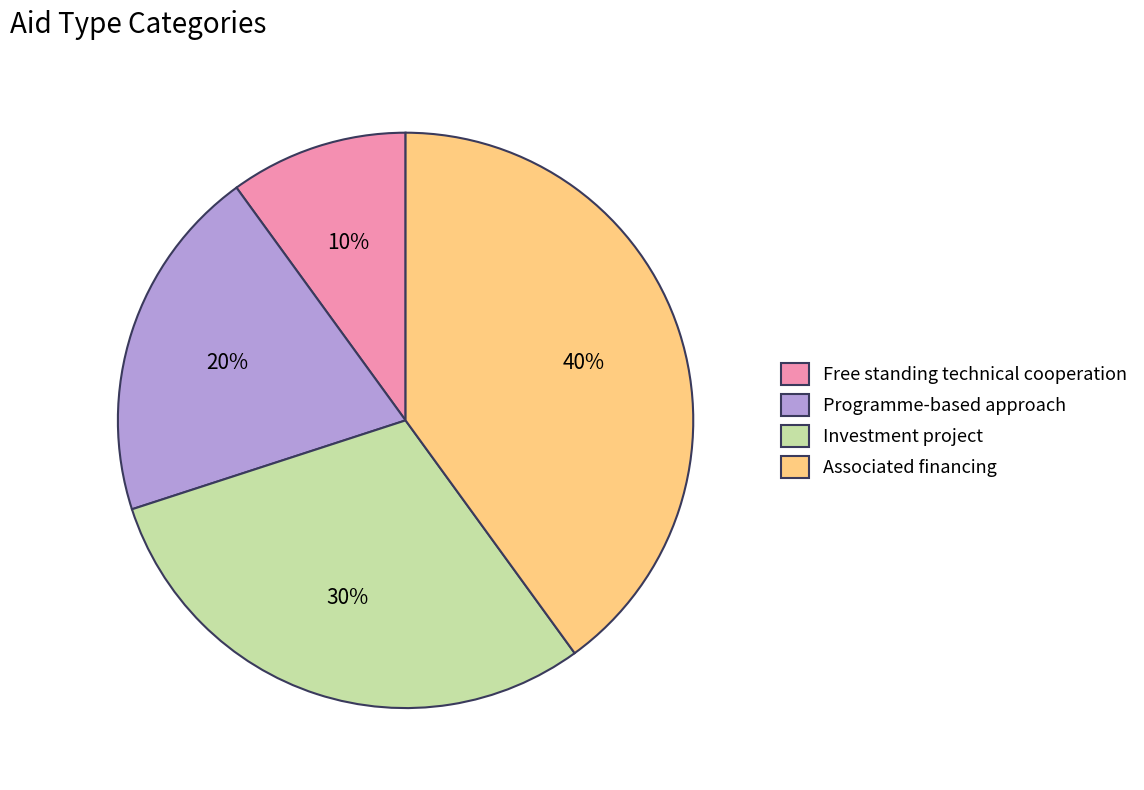

True or false: Investment project accounts for 44% of the total.

False